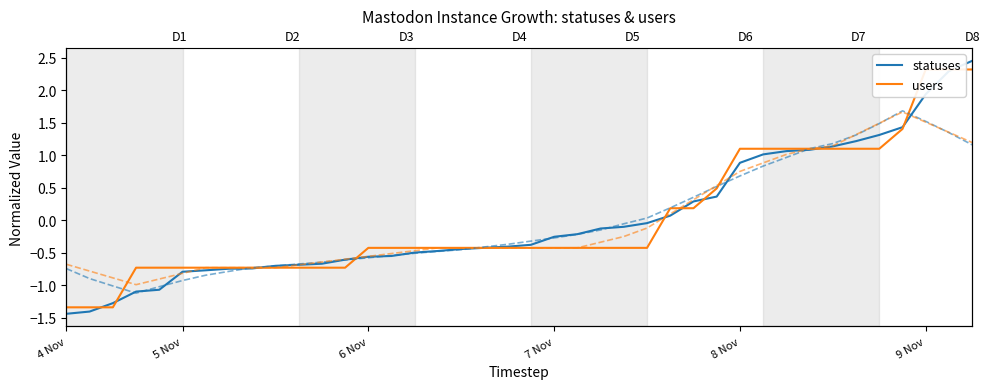

What is the minimum value shown in the chart?

-1.4